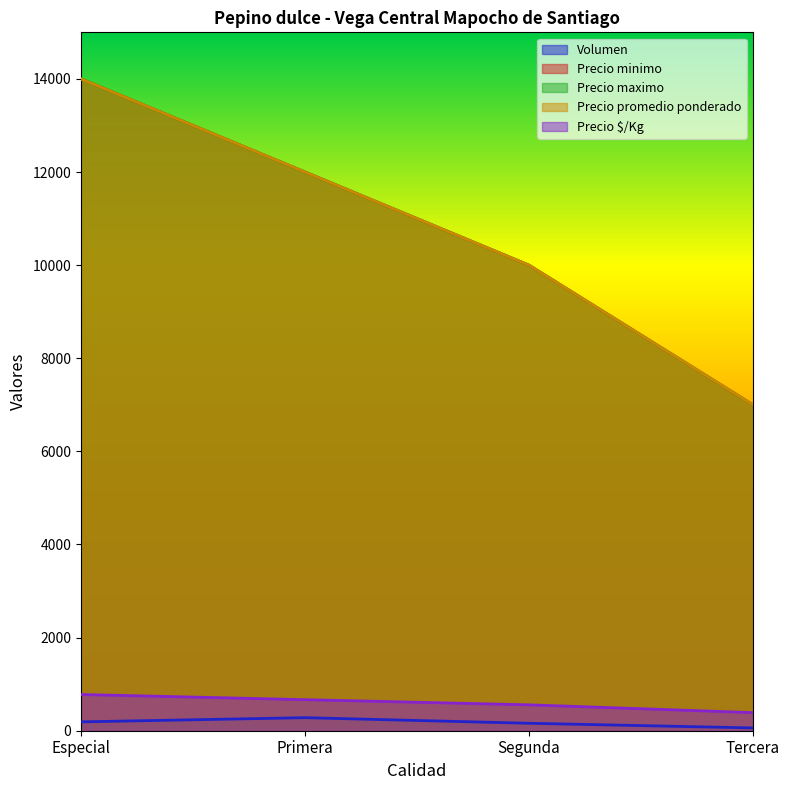

What is the difference between the second highest and minimum values in the Precio minimo series?

5000